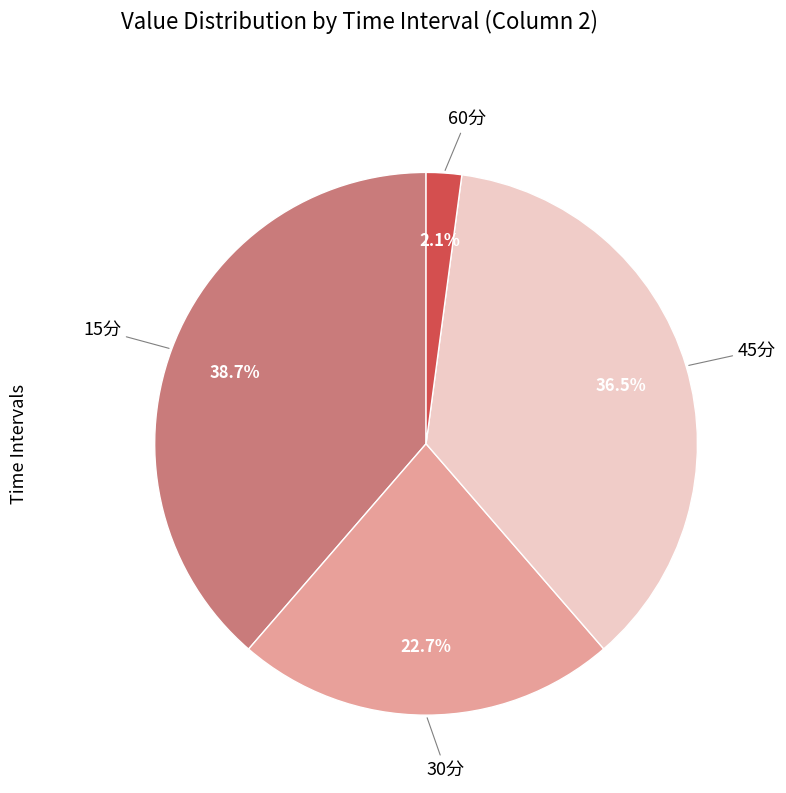

Which has a higher value, 45分 or 60分?

45分